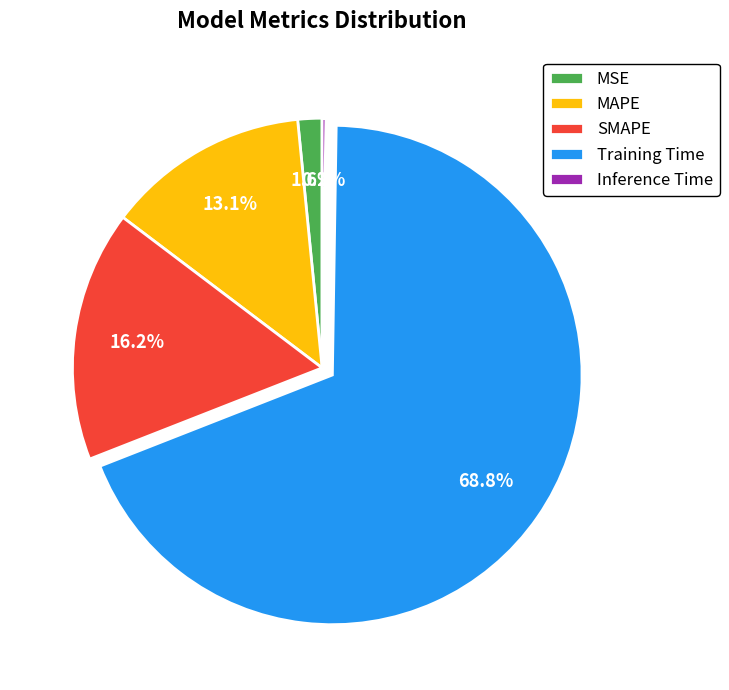

Combined, do SMAPE and Training Time account for over 50%?

Yes